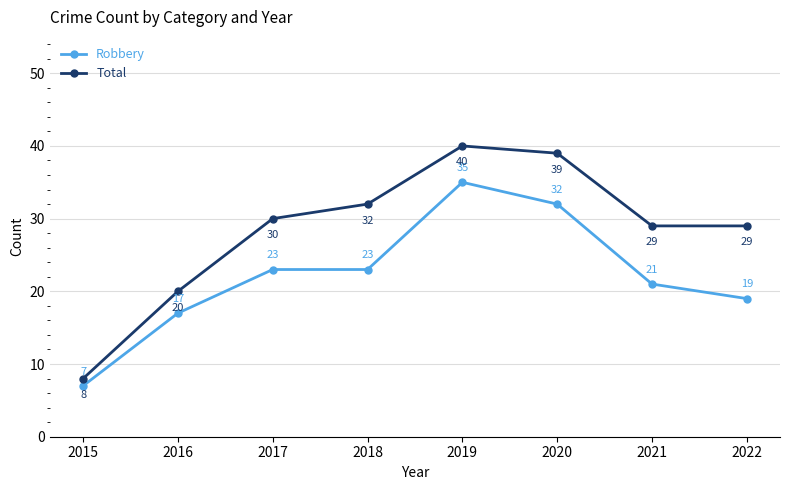

Which series changed the most between 2018 and 2021?

Total